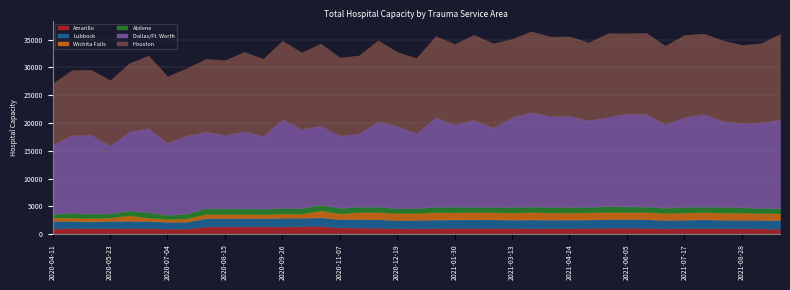

Is it true that Dallas/Ft. Worth equals 19242 at 2020-08-29?

False